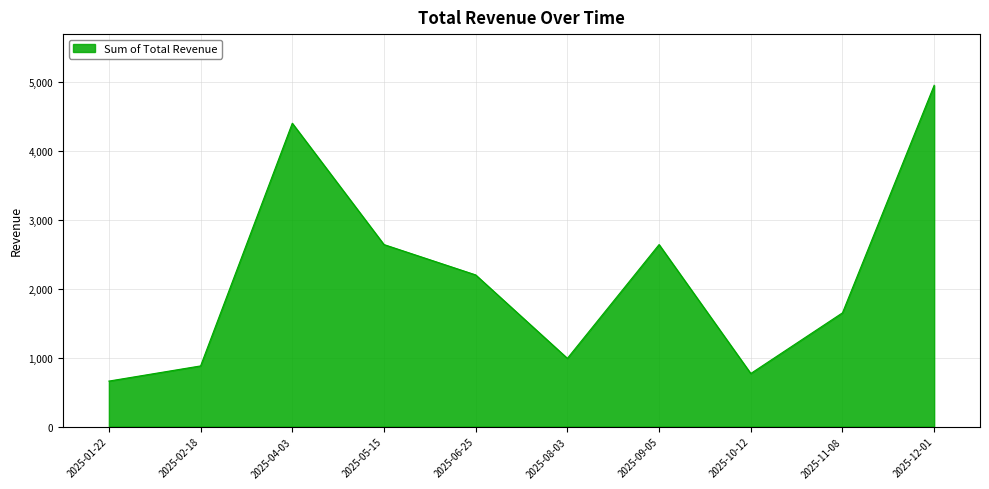

What is the approximate value at 2025-11-08?

1650